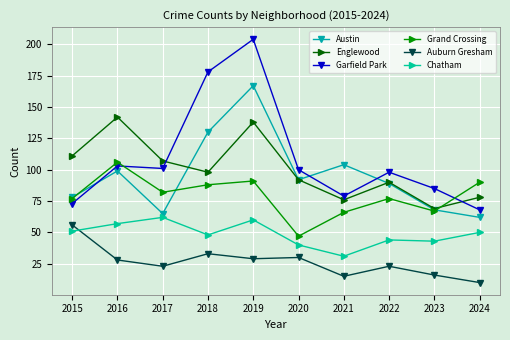

At which label does Auburn Gresham reach its peak?

2015